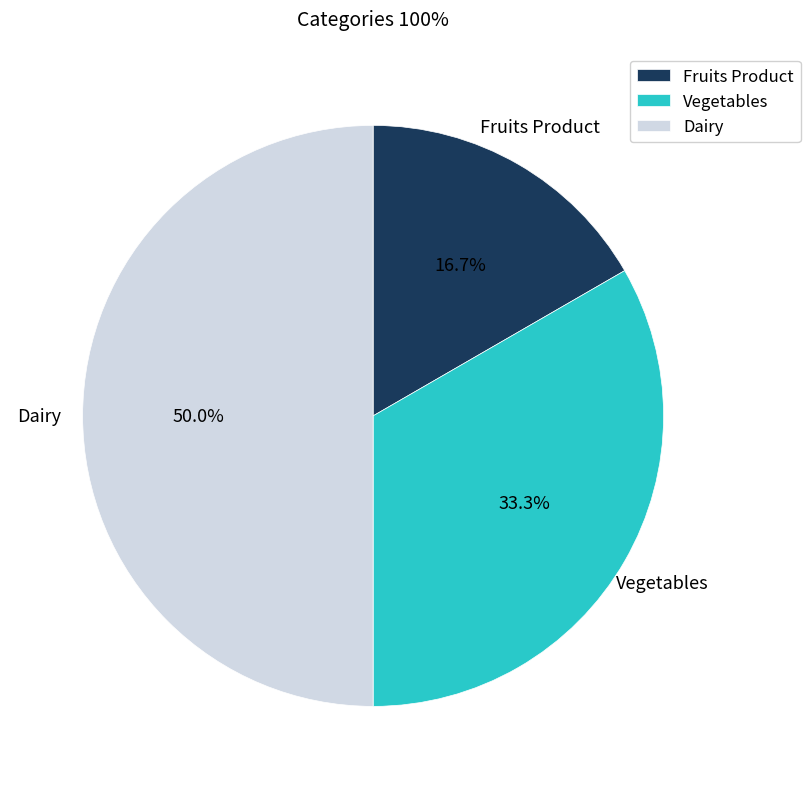

How many segments does this pie chart have?

3